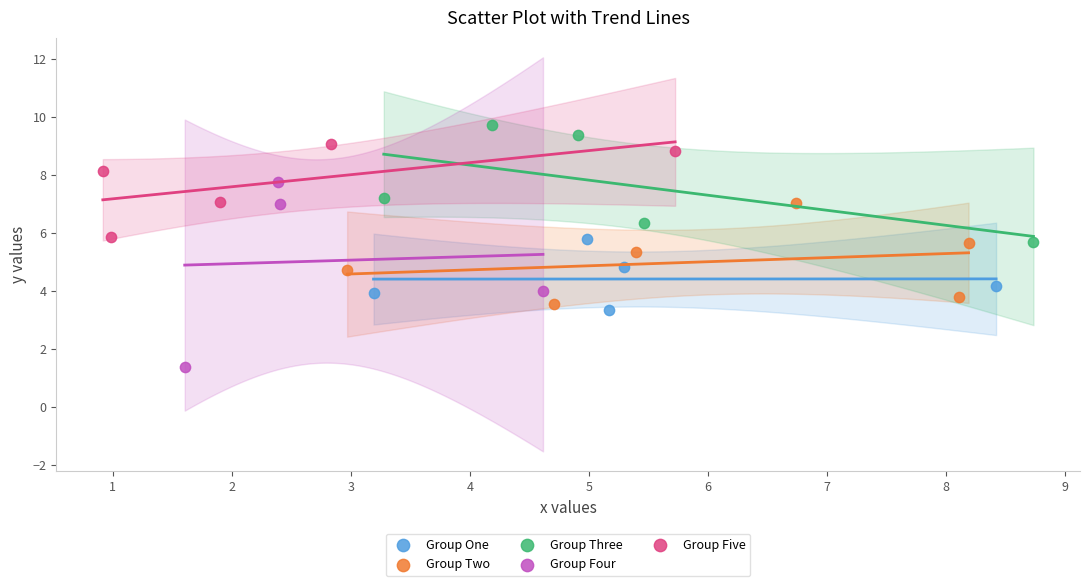

Which series reaches the minimum Y coordinate?

Group Four